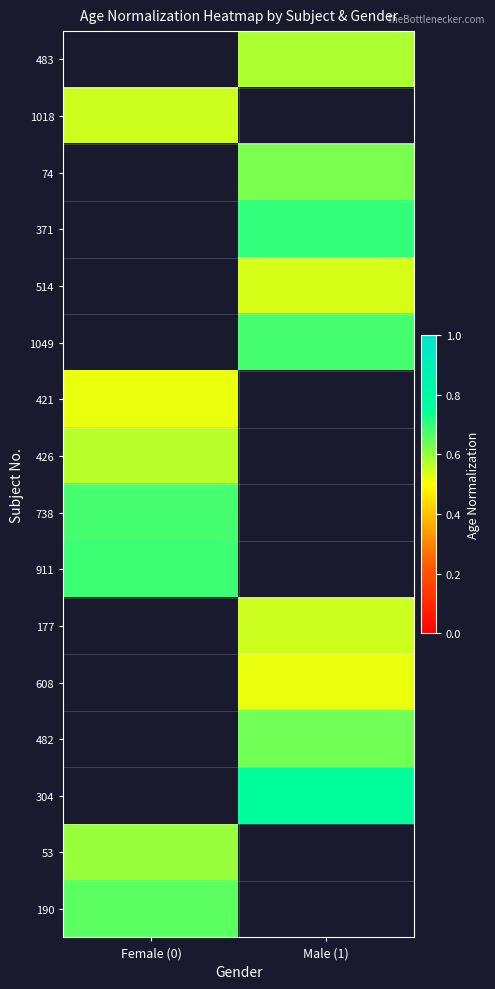

Rank the categories by 738 value from highest to lowest.

Female (0), Male (1)